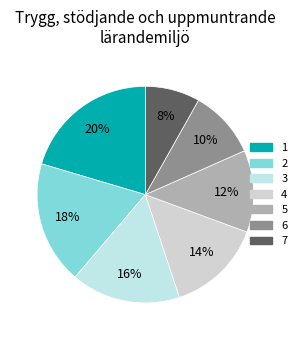

True or false: 4 accounts for 26% of the total.

False